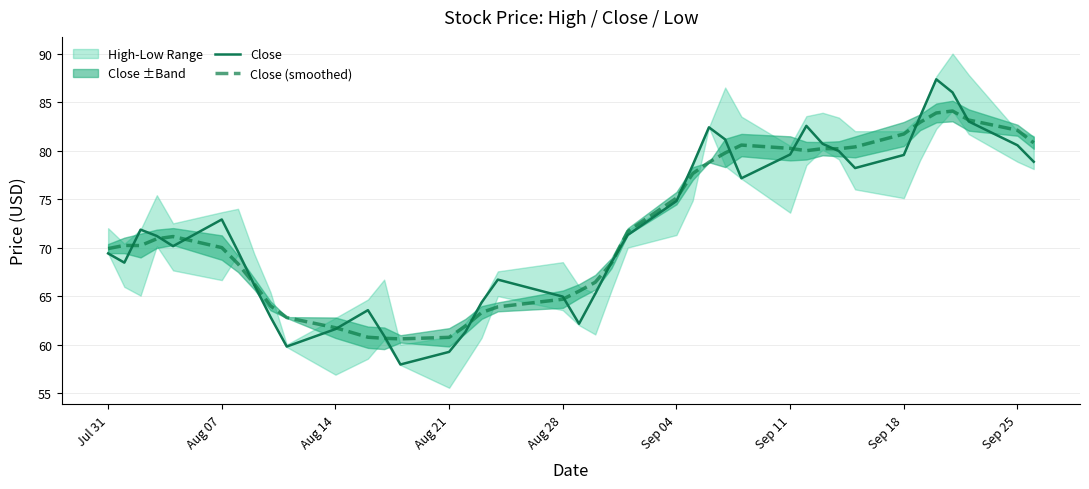

What is the lowest value of the Close (smoothed) series?

60.6